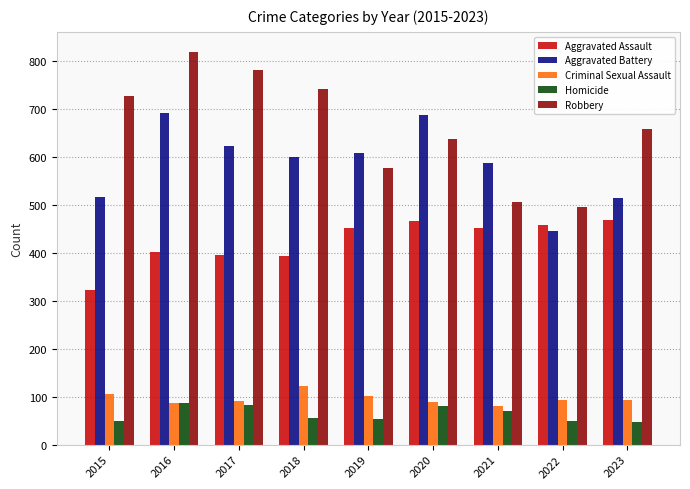

Count the number of data series in this chart.

5